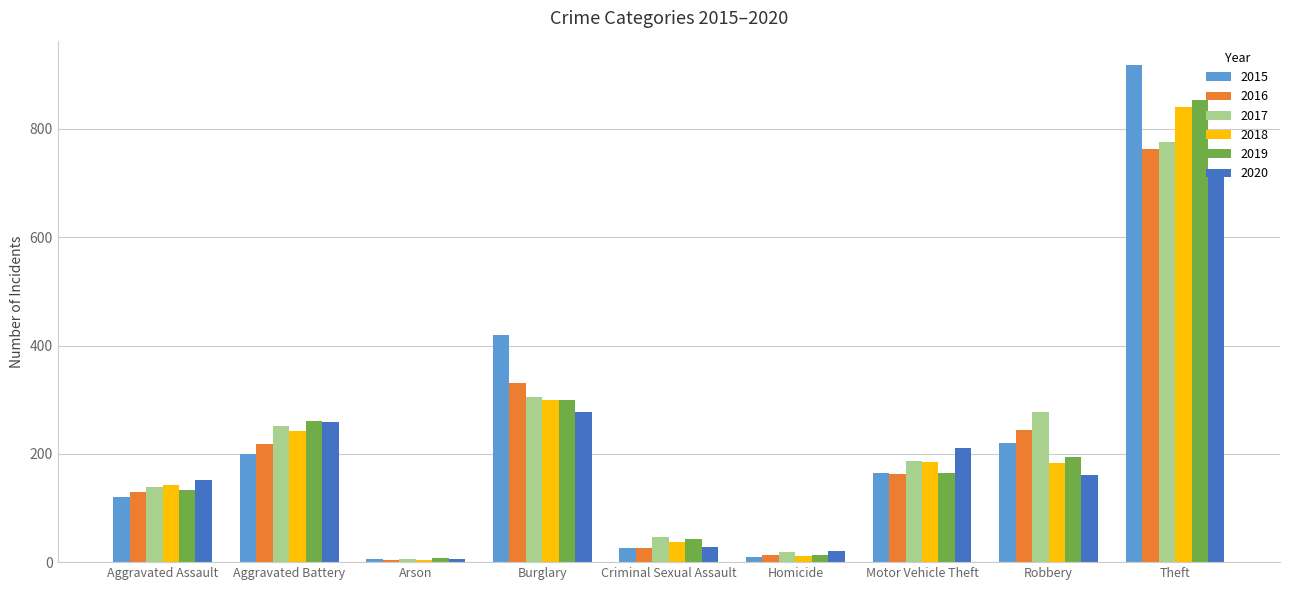

What is the difference between the maximum and minimum values in the 2018 series?

837